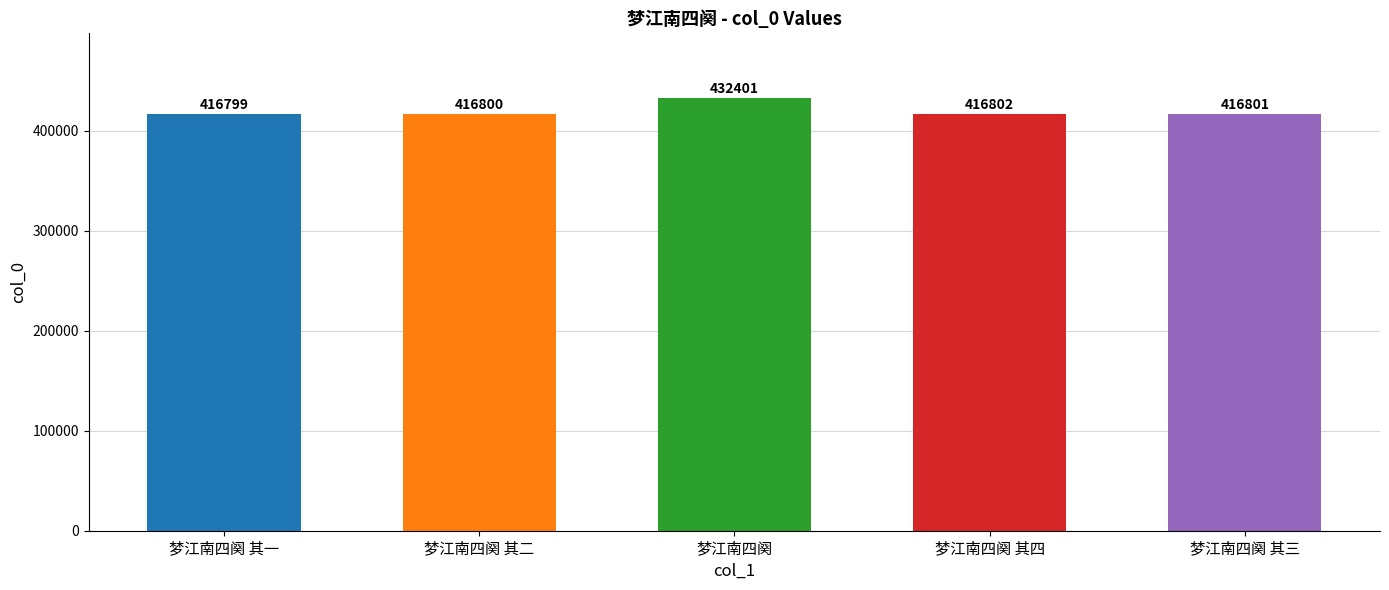

What is the label of the 1st bar from the right?

梦江南四阕 其三